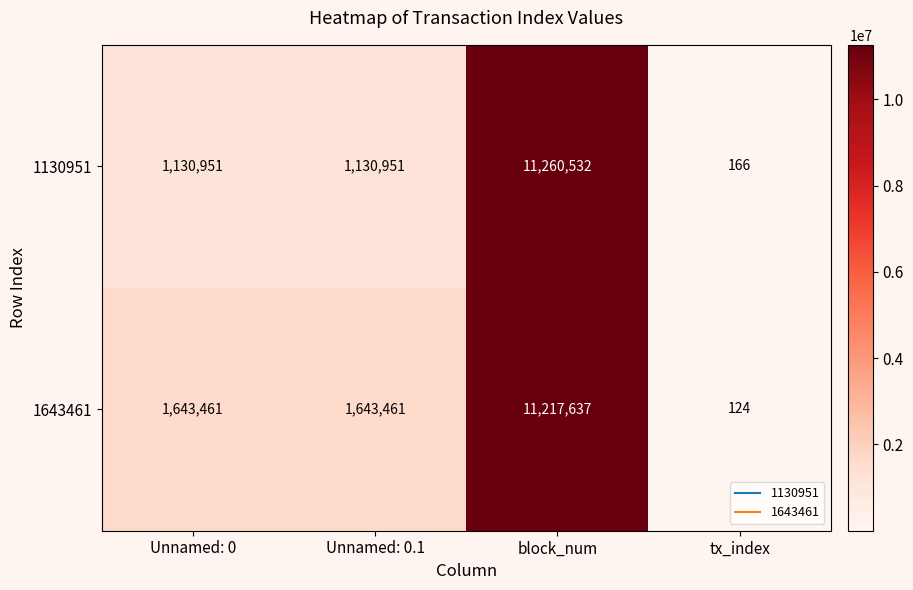

Which series has the widest spread of values?

1130951